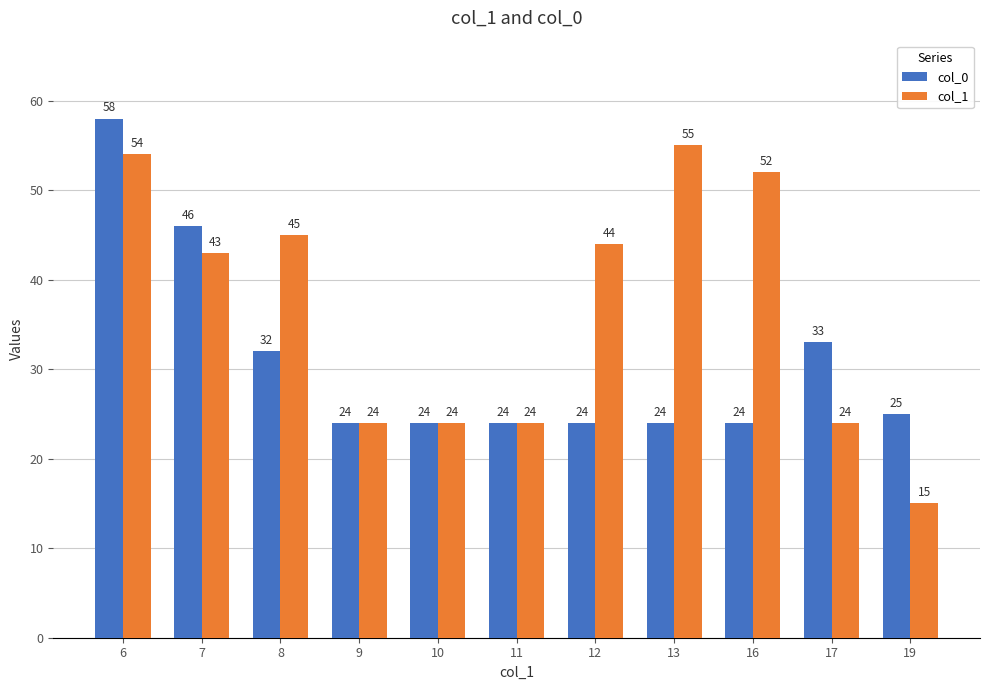

How many groups of bars are there?

11